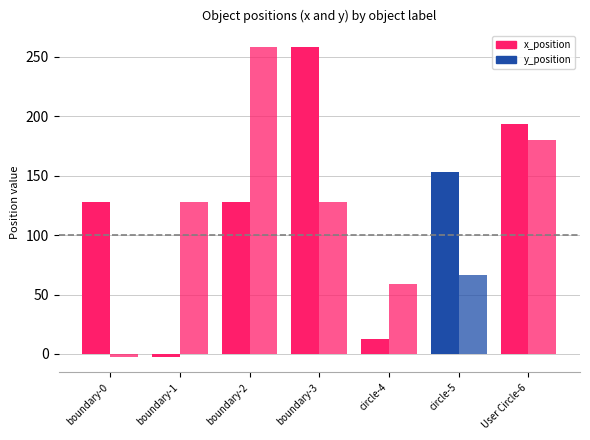

How many bars are there in total?

14